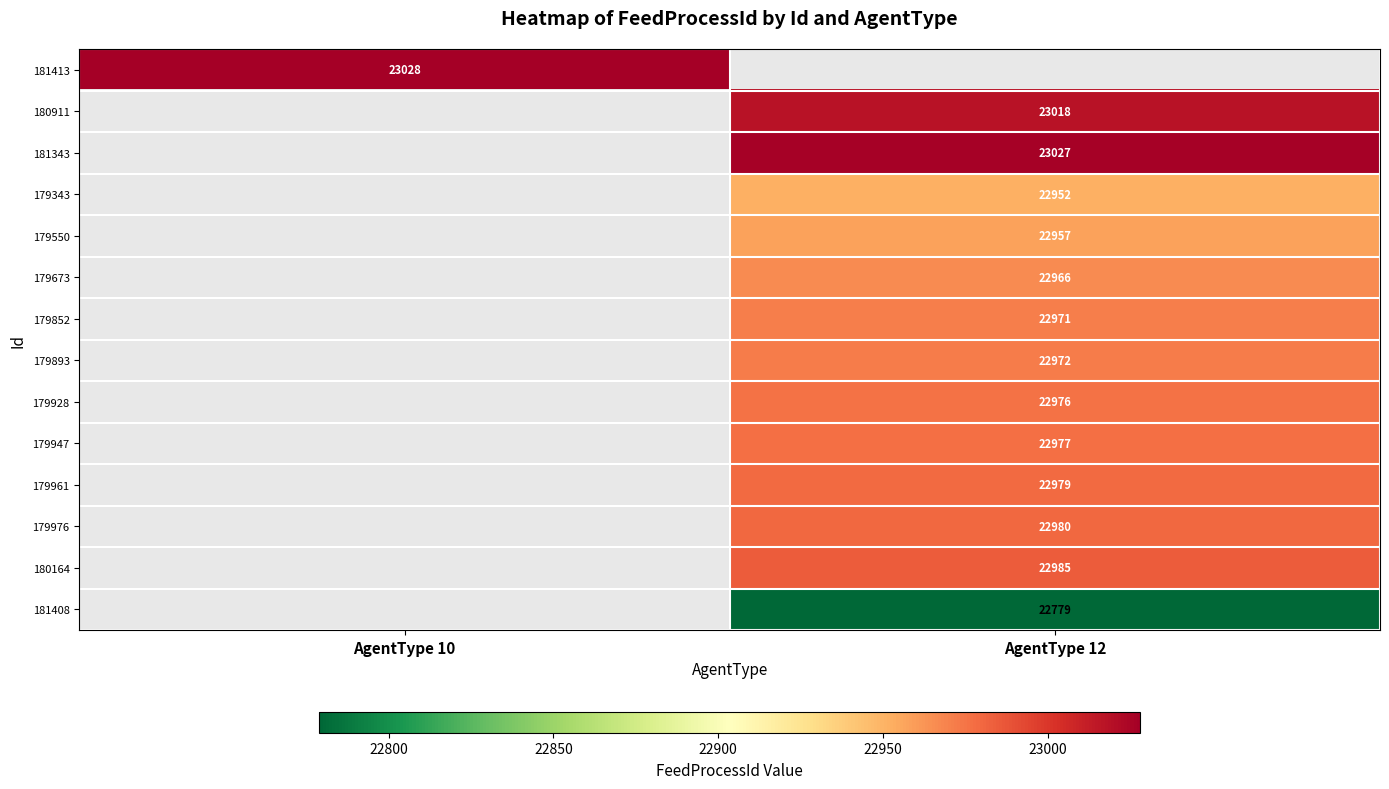

True or false: 181343 has a value of 23027 at AgentType 12.

True